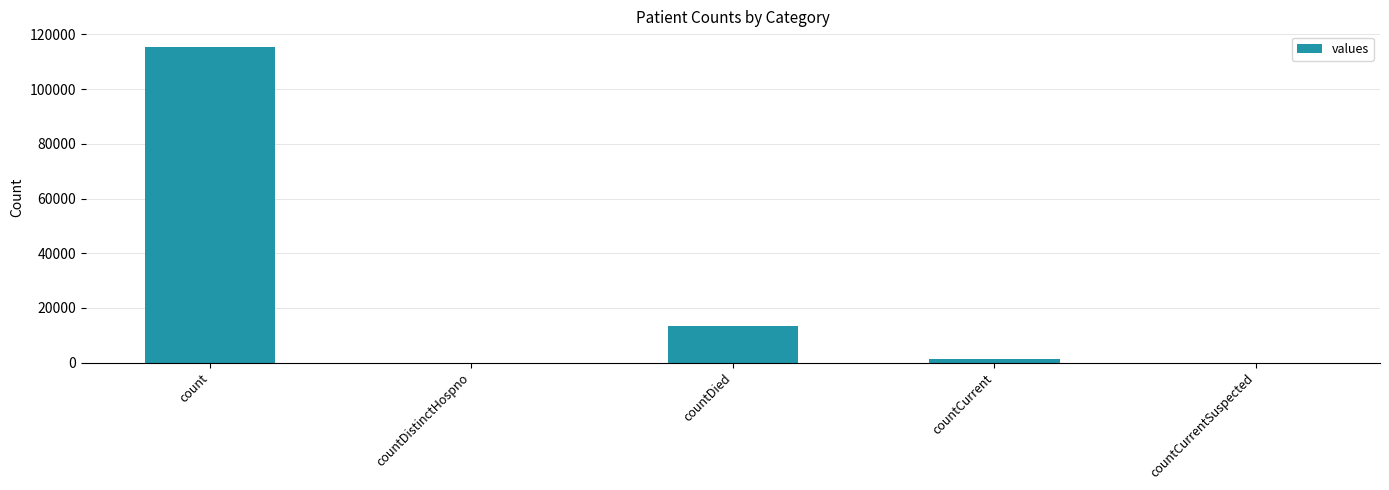

How many distinct data groups are displayed?

1